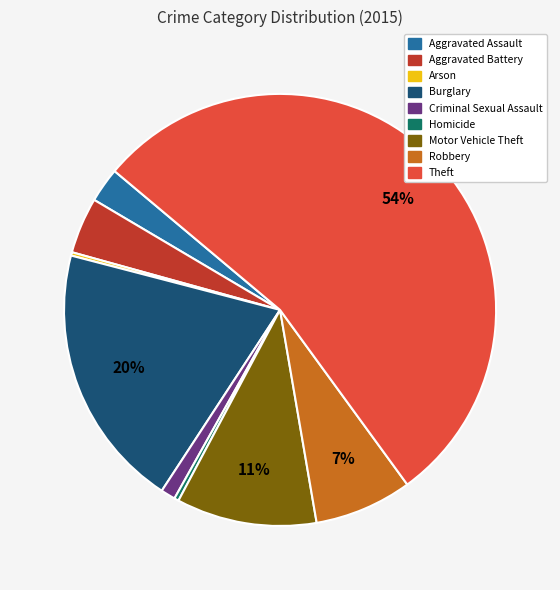

The Motor Vehicle Theft slice represents 22% of the pie. True or false?

False